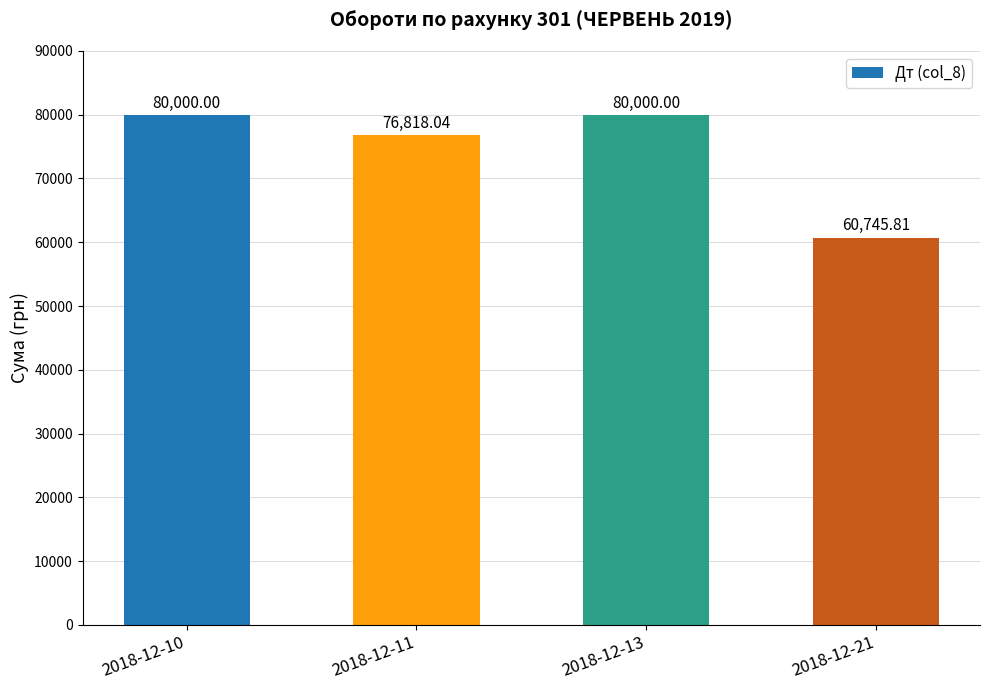

What is the difference between the second highest and minimum values?

19254.2